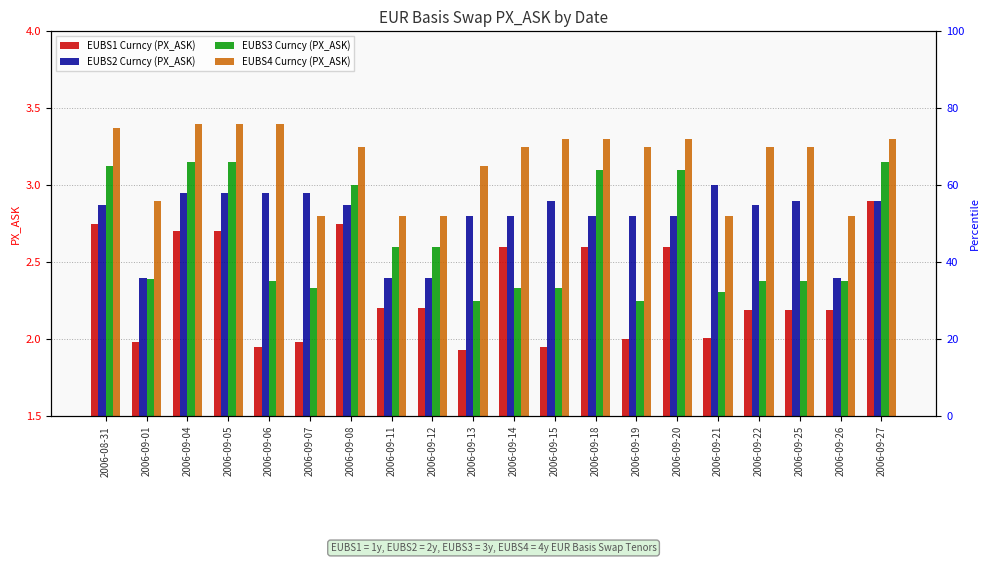

What is the difference between the EUBS3 Curncy (PX_ASK) values at 2006-09-08 and 2006-09-21?

0.7